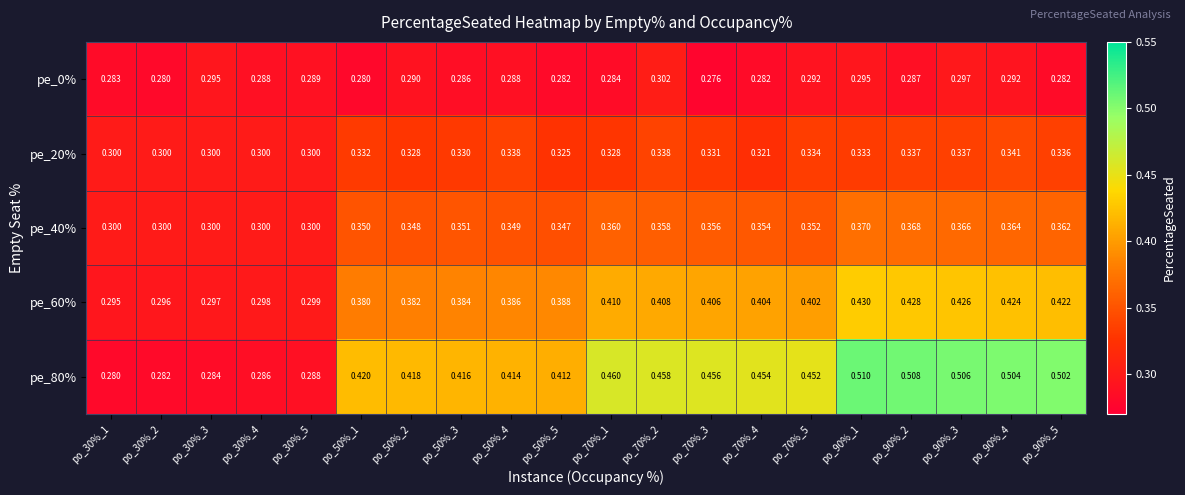

Is the value of pe_40% at po_30%_4 greater than the value of pe_0% at po_30%_4?

Yes